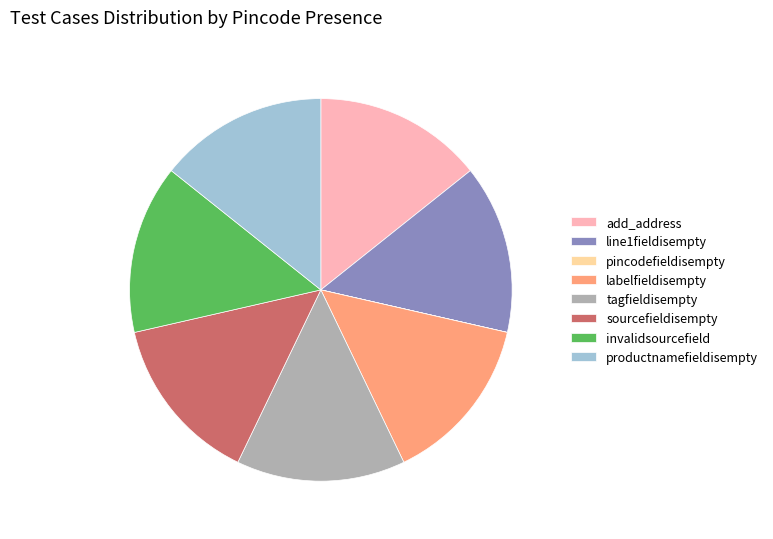

The line1fieldisempty slice represents 2% of the pie. True or false?

False